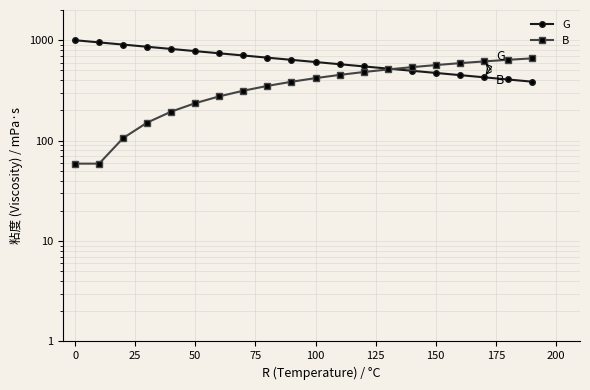

What is the difference between the second highest and minimum values in the G series?

564.5